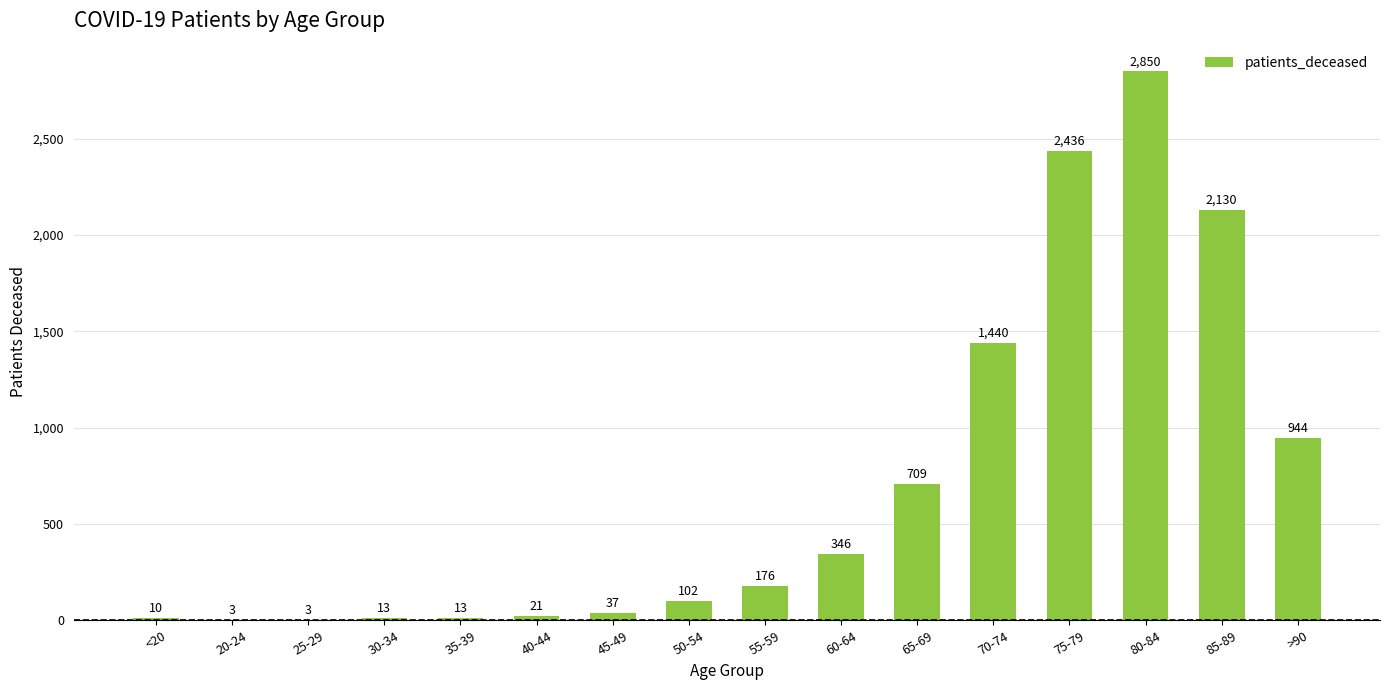

What is the approximate value at 70-74?

1440